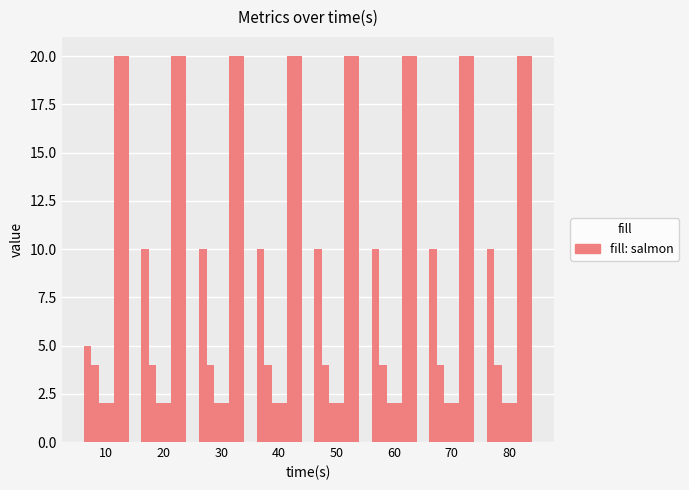

Does the chart contain stacked bars?

No